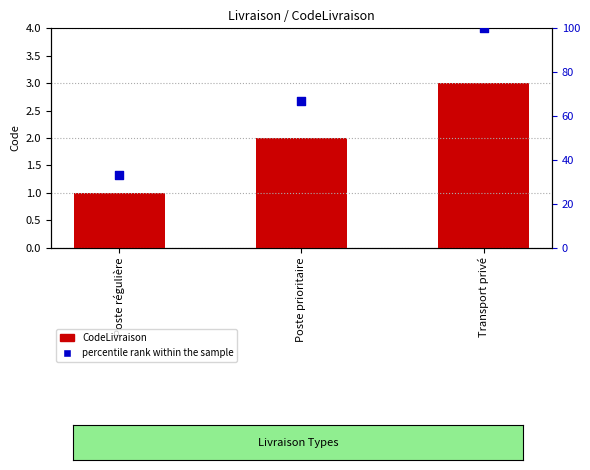

Which series contains the lowest Y value?

CodeLivraison